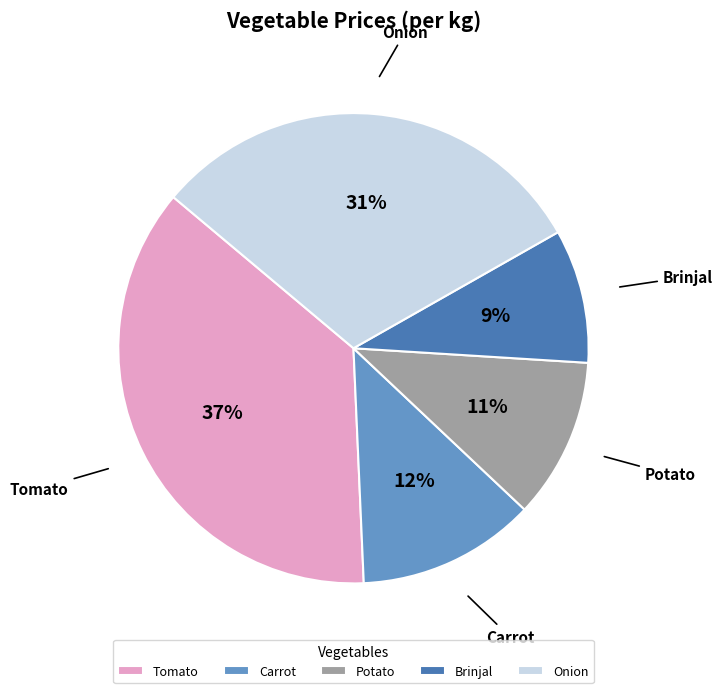

Which category has the biggest portion of the pie?

Tomato